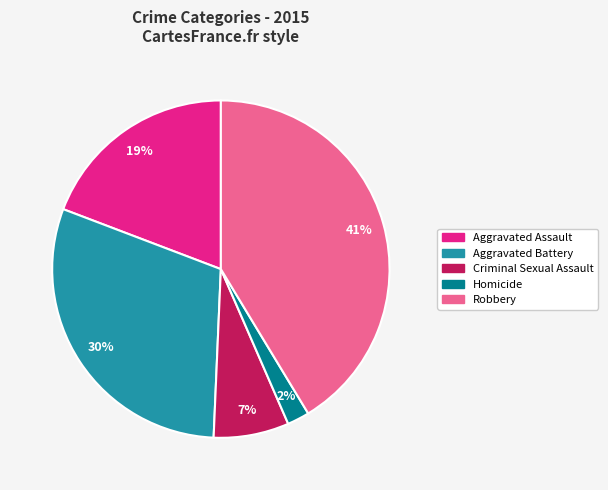

Is the sum of Aggravated Assault and Robbery greater than half?

Yes